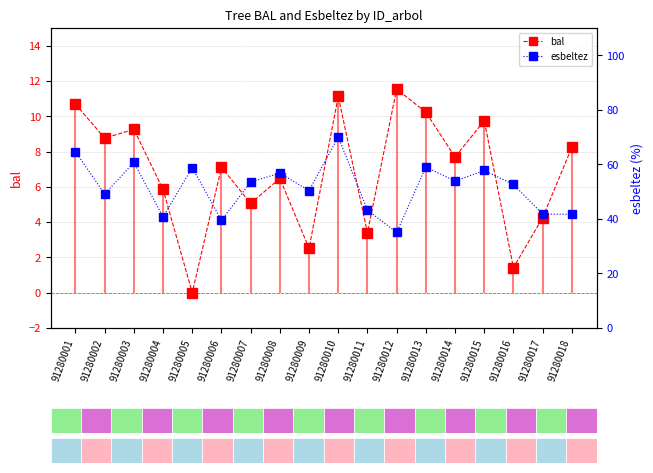

True or false: esbeltez and bal intersect in this chart.

False